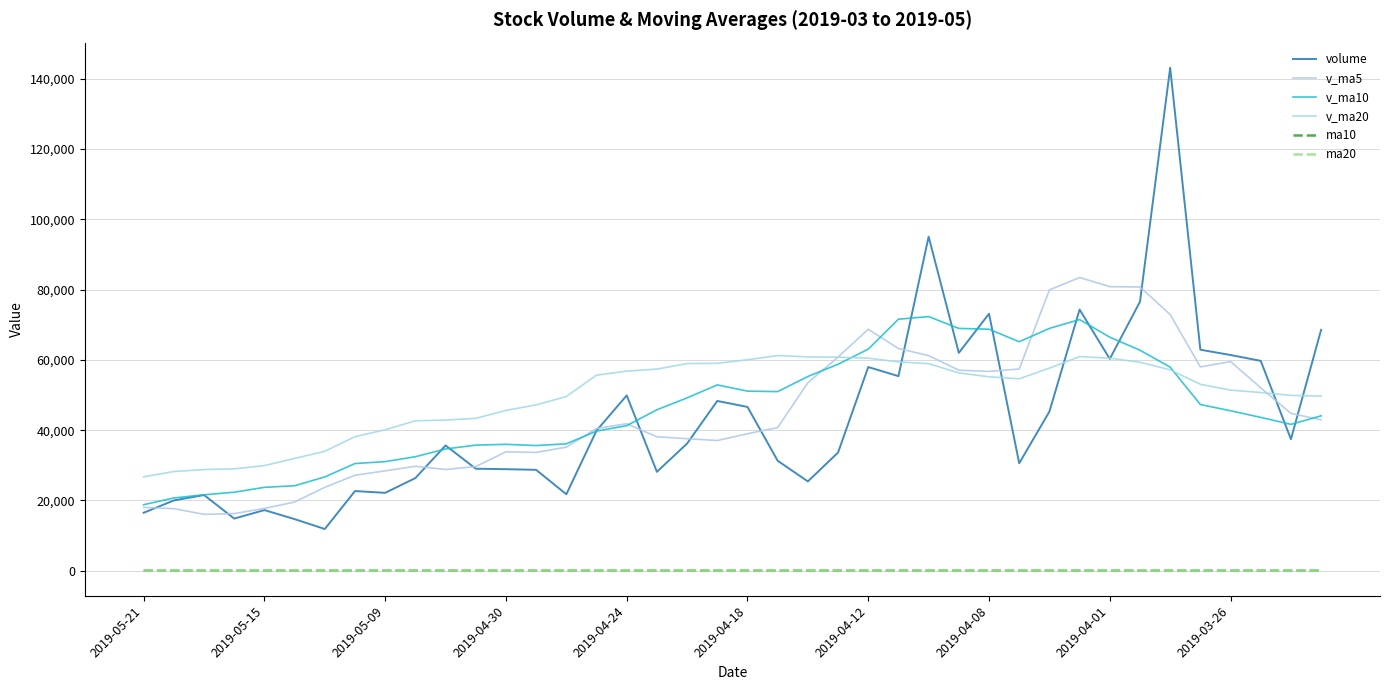

What is the value of the v_ma20 point at the 22nd from the left?

61224.6